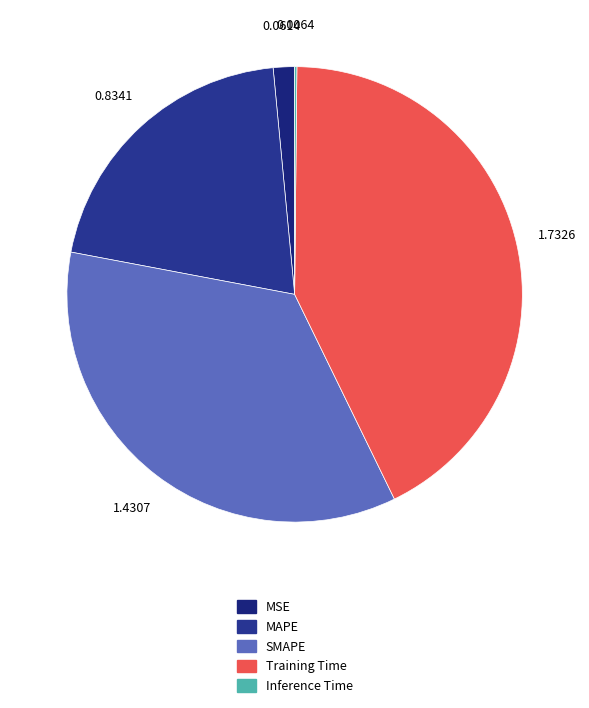

How many slices are in this pie chart?

5